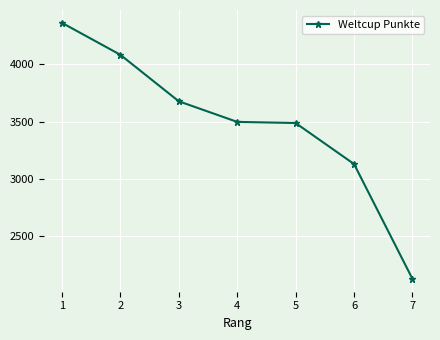

How many lines are shown in the chart?

1